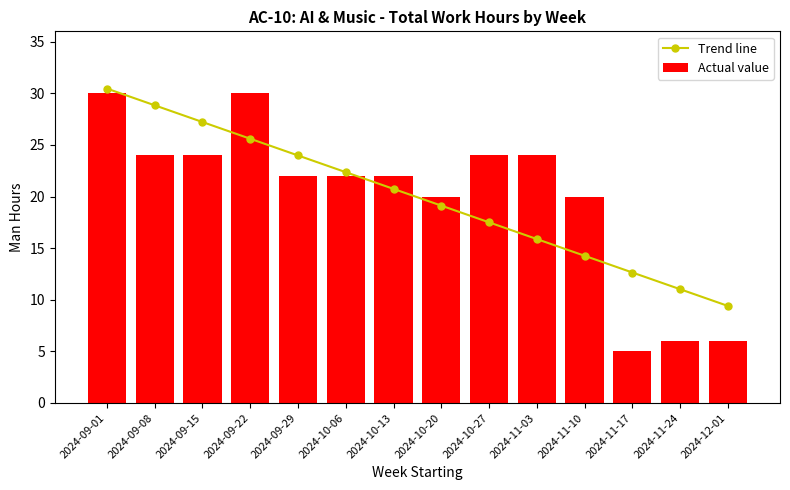

At which category is the sum across all series the highest?

2024-09-01